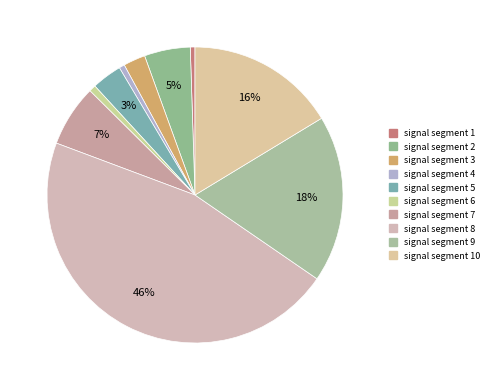

What is the smallest slice in the pie chart?

signal segment 1